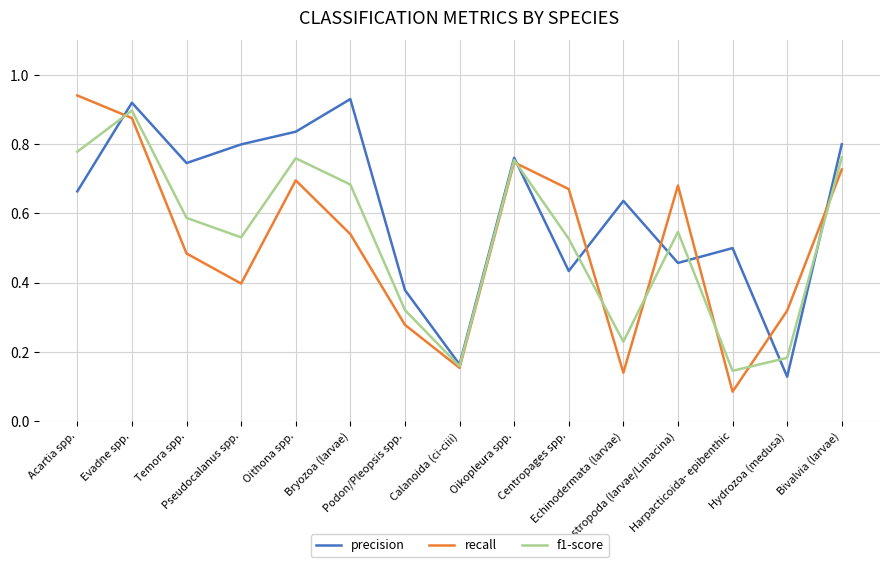

After their last crossing, which series has the higher values: precision or recall?

precision